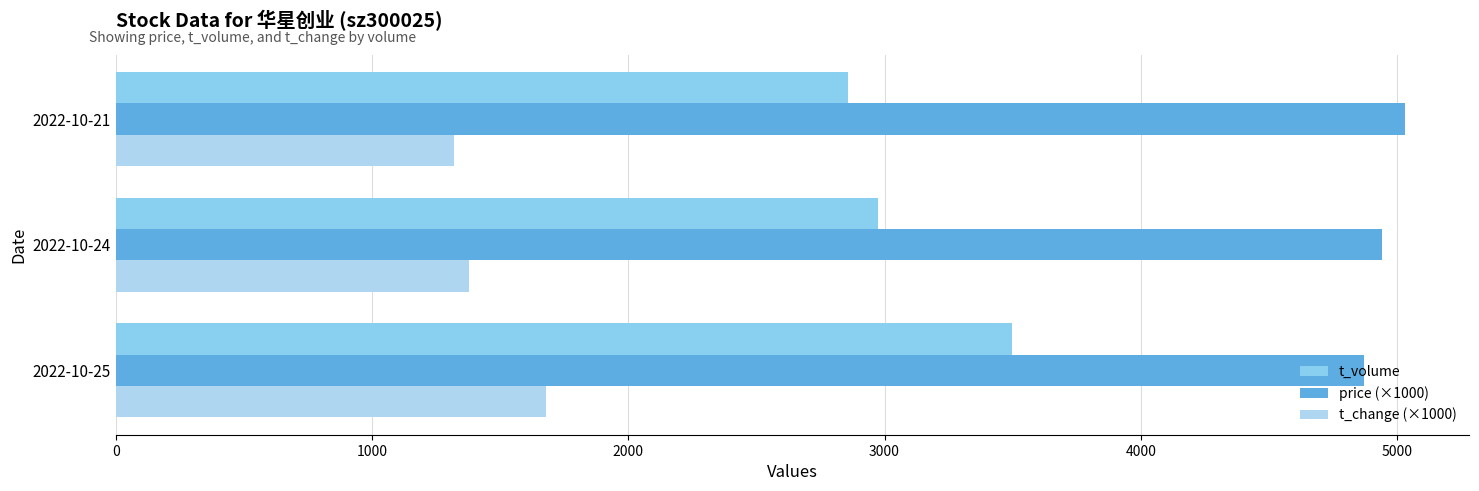

Count the number of data series in this chart.

3